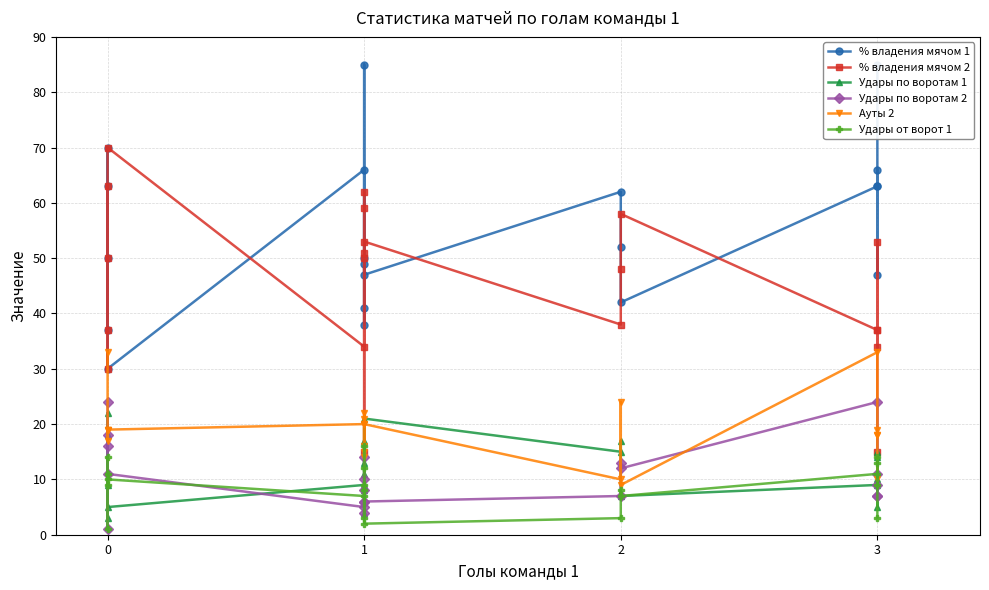

How many interior local peaks does the Удары от ворот 1 series have?

6